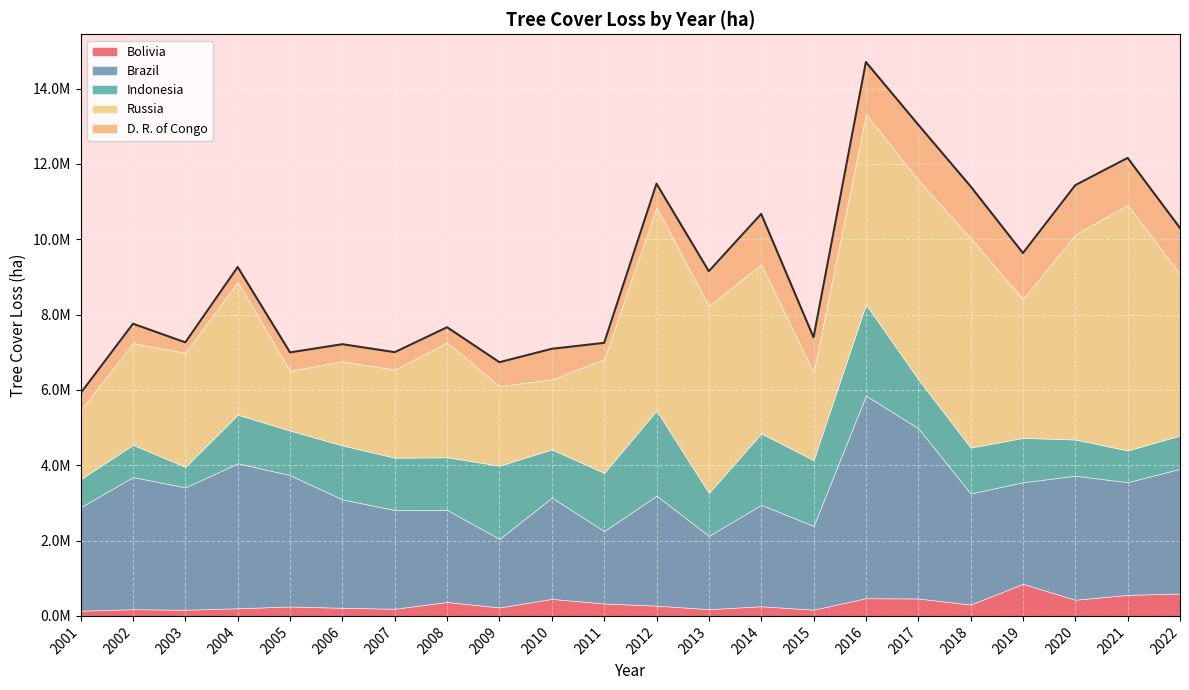

How many data points in Brazil are above 2918633?

10